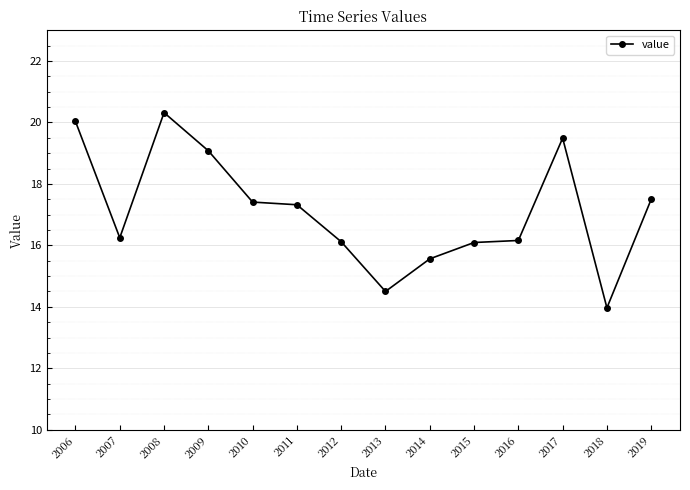

What is the greatest value displayed?

20.3